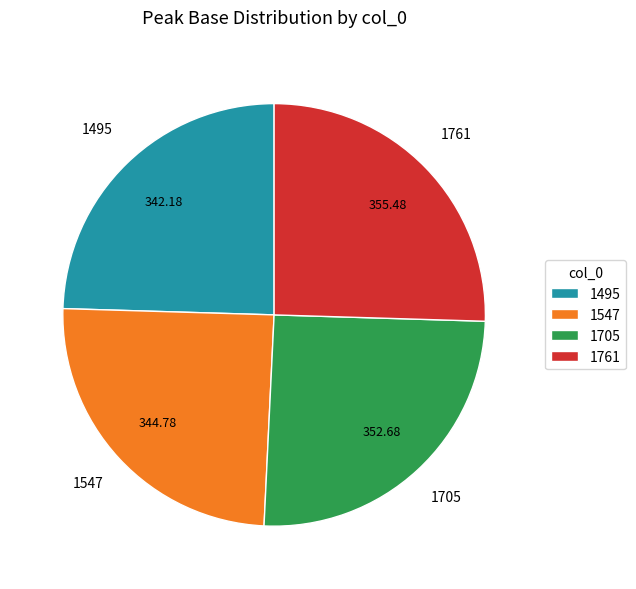

Does 1495 account for over 50% of the chart?

No